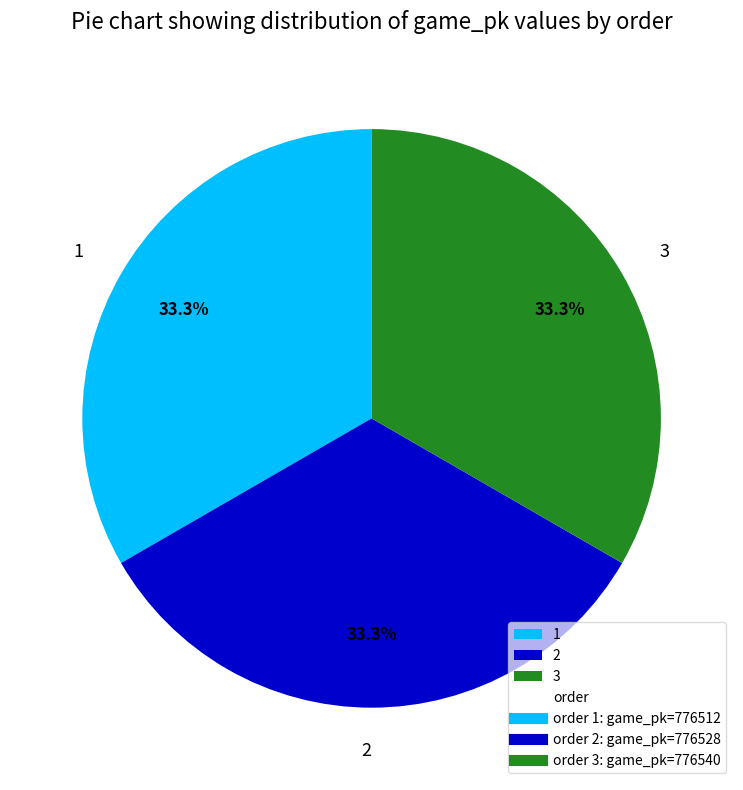

Combined, what portion of the pie is 3 and 2?

66.7%